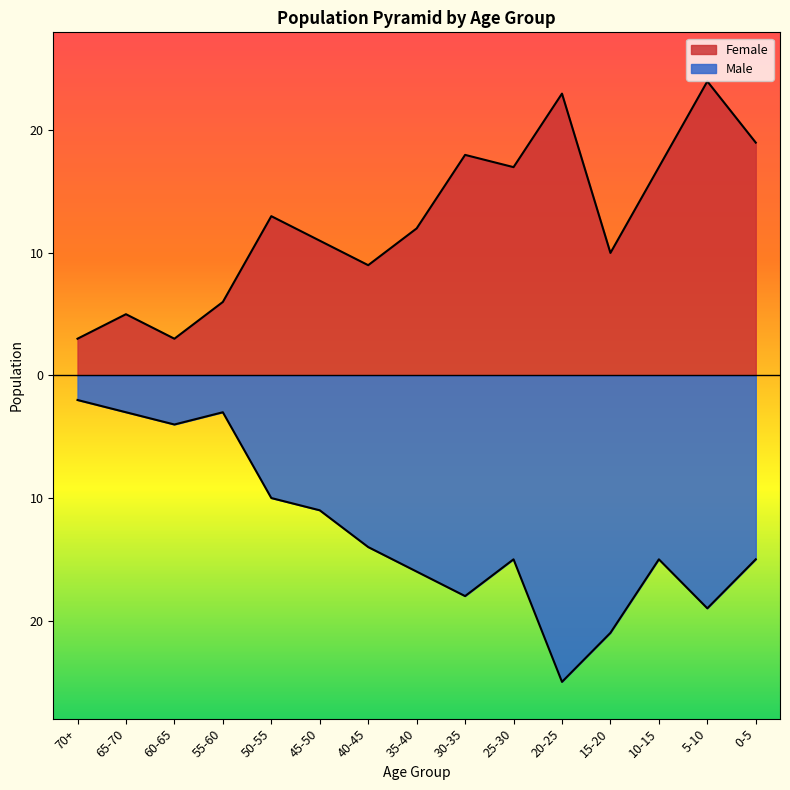

Rank the series at 35-40 from highest to lowest value.

Female, Male